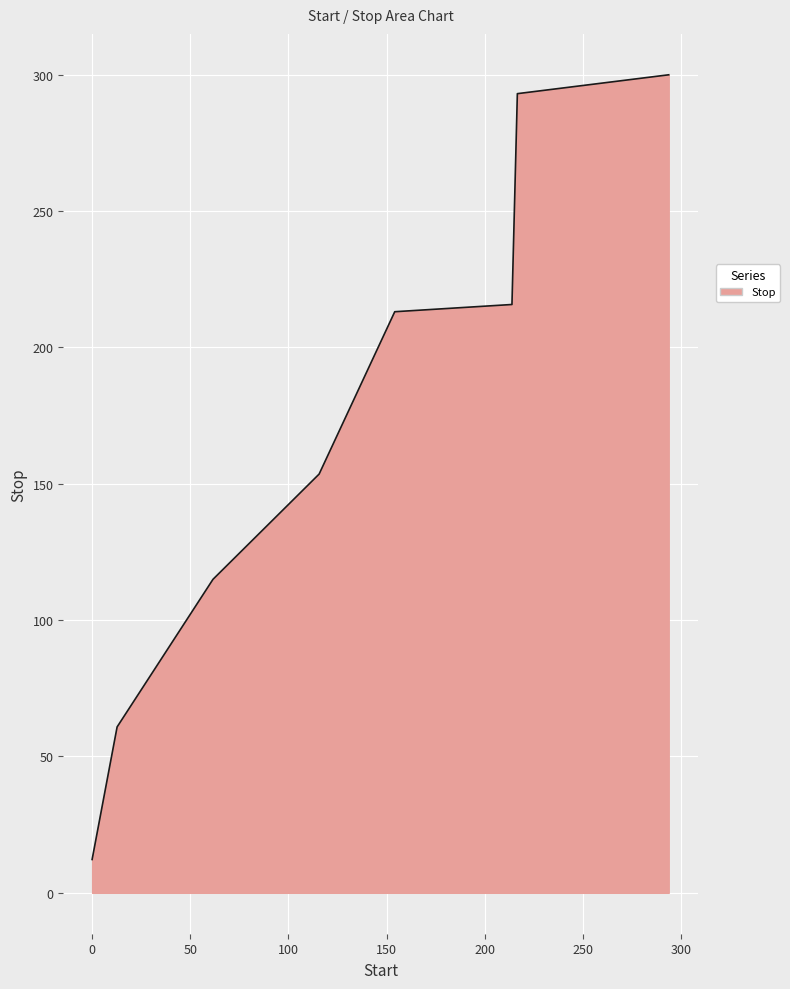

How many series are shown in this chart?

1